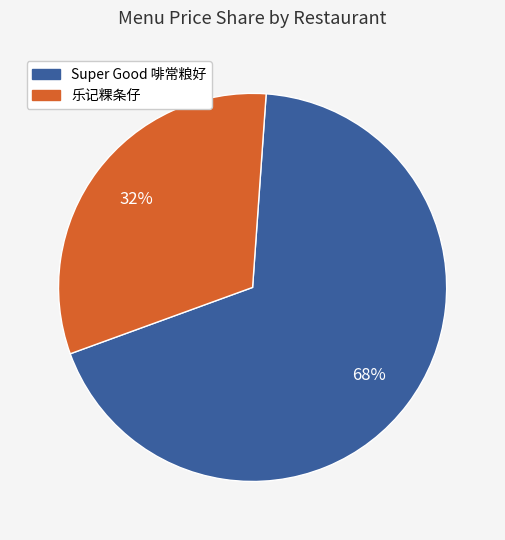

To the nearest percent, what is the average slice percentage?

50%